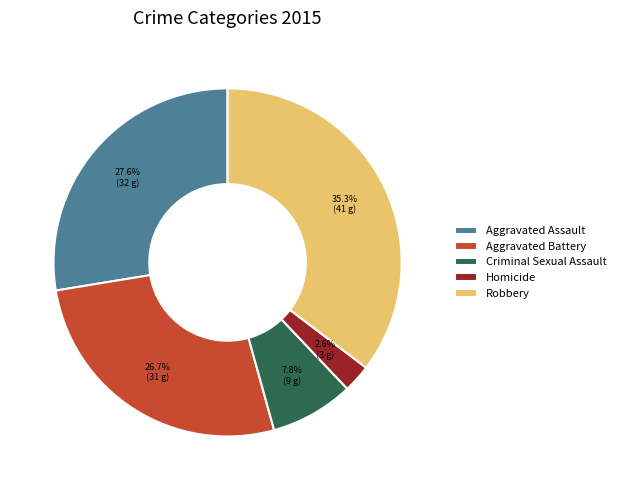

Count the number of slices in the pie.

5